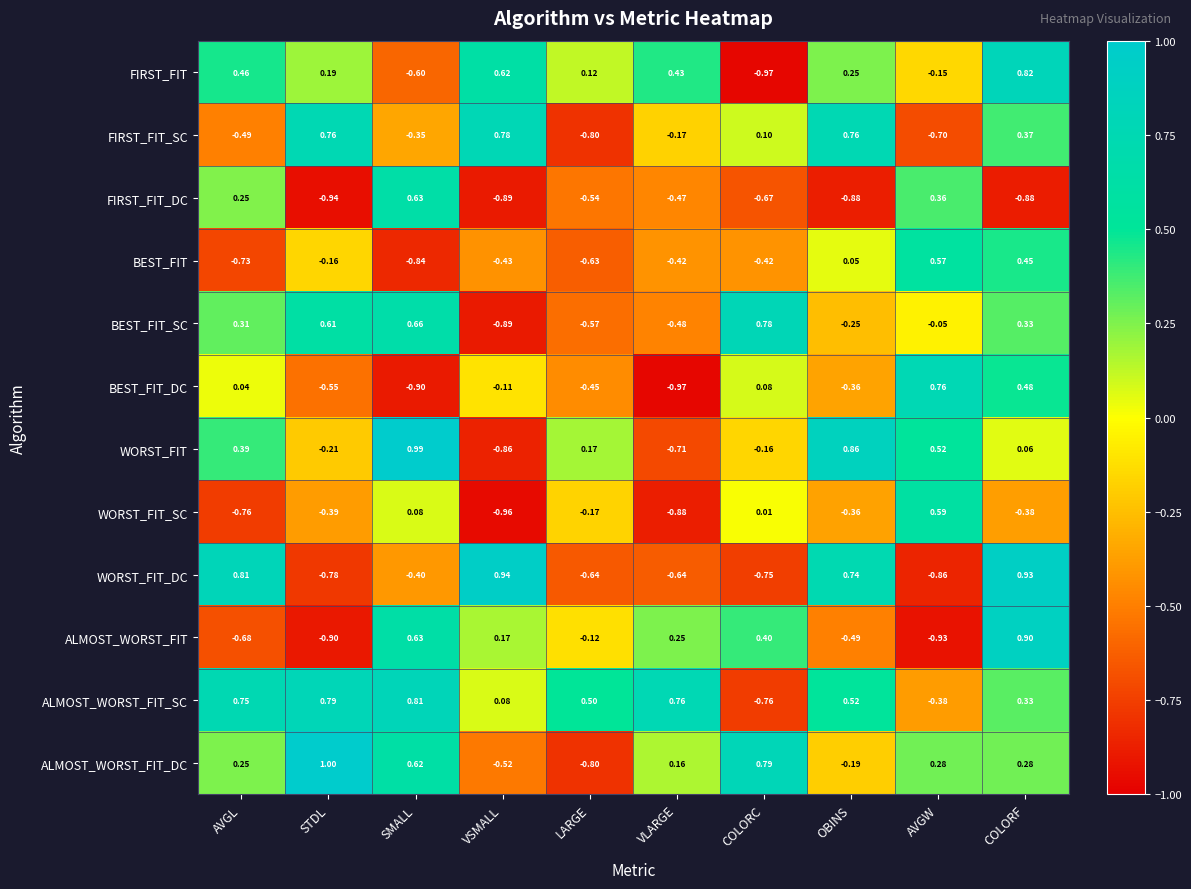

Which series has the largest range (max minus min)?

WORST_FIT